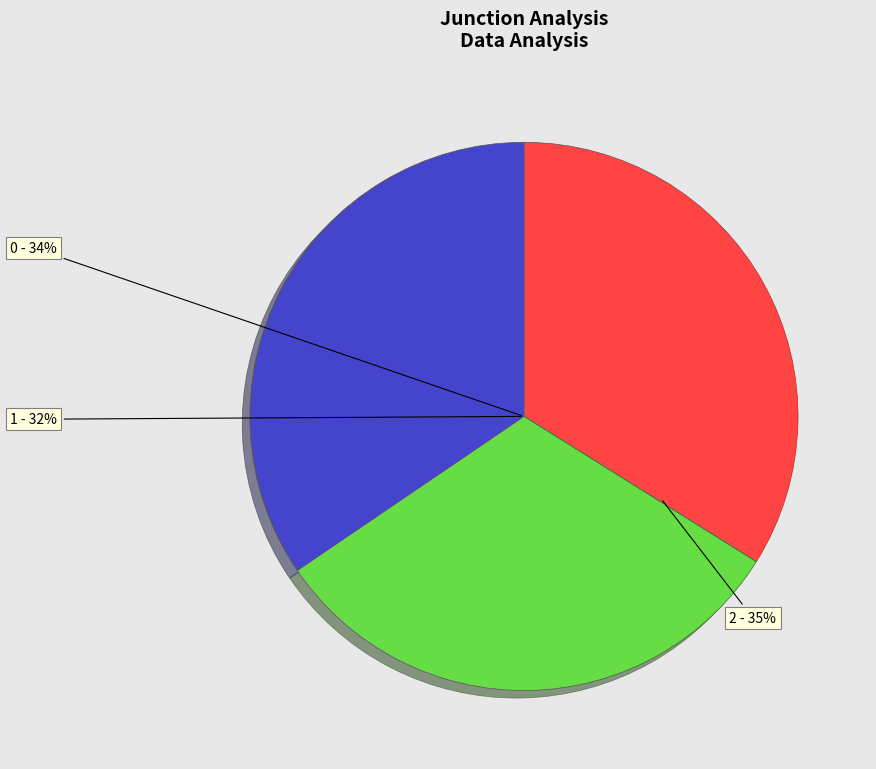

Which has a higher value, 1 or 2?

2